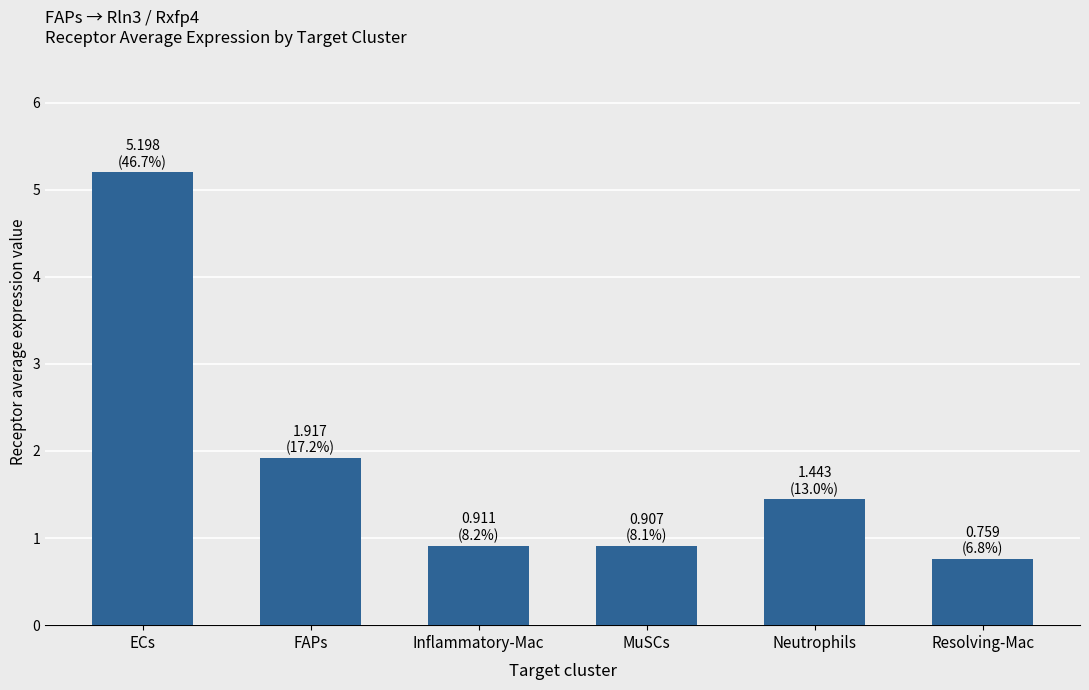

What is the value of the 4th bar from the left?

0.9